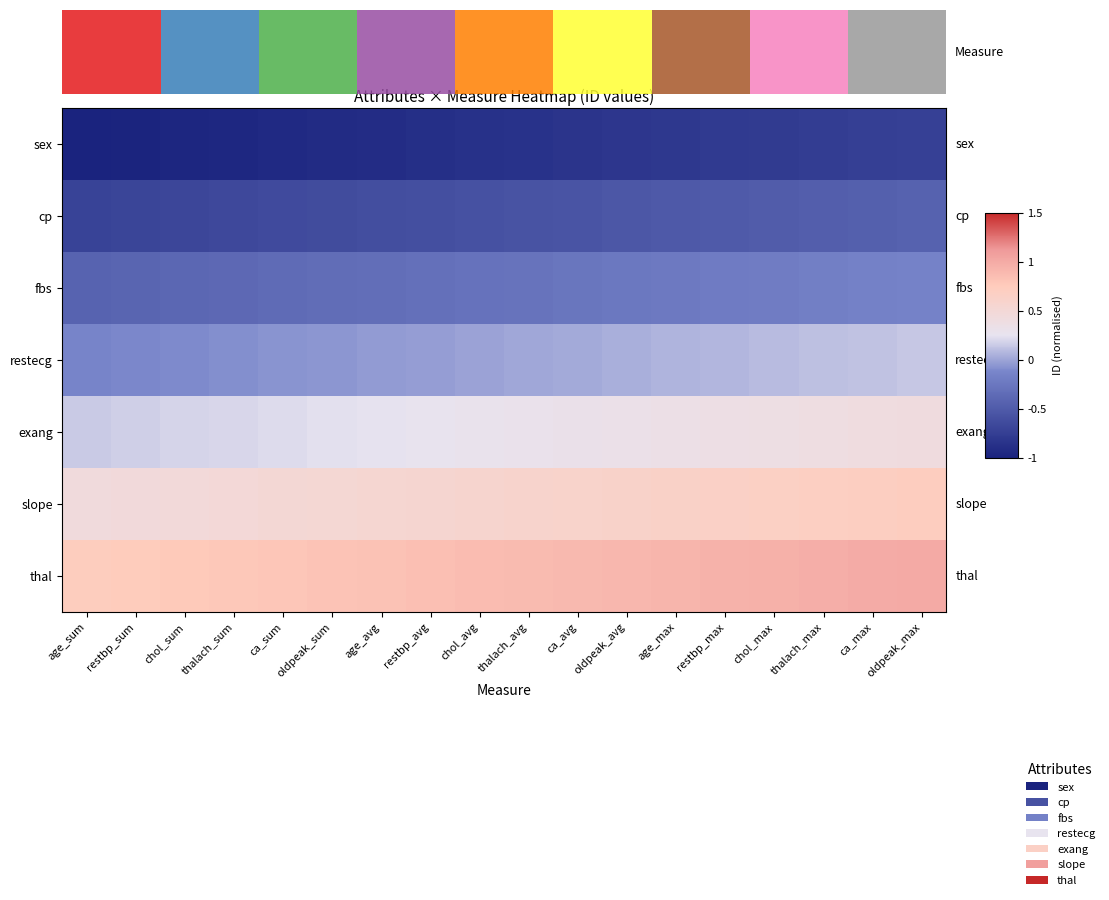

Reading right to left, transcribe all the data shown in this chart.

sex: oldpeak_max=-0.7	ca_max=-0.7	thalach_max=-0.8	chol_max=-0.8	restbp_max=-0.8	age_max=-0.8	oldpeak_avg=-0.8	ca_avg=-0.8	thalach_avg=-0.9	chol_avg=-0.9	restbp_avg=-0.9	age_avg=-0.9	oldpeak_sum=-0.9	ca_sum=-0.9	thalach_sum=-1.0	chol_sum=-1.0	restbp_sum=-1.0	age_sum=-1.0
cp: oldpeak_max=-0.4	ca_max=-0.5	thalach_max=-0.5	chol_max=-0.5	restbp_max=-0.5	age_max=-0.5	oldpeak_avg=-0.5	ca_avg=-0.6	thalach_avg=-0.6	chol_avg=-0.6	restbp_avg=-0.6	age_avg=-0.6	oldpeak_sum=-0.6	ca_sum=-0.6	thalach_sum=-0.7	chol_sum=-0.7	restbp_sum=-0.7	age_sum=-0.7
fbs: oldpeak_max=-0.2	ca_max=-0.2	thalach_max=-0.2	chol_max=-0.2	restbp_max=-0.2	age_max=-0.2	oldpeak_avg=-0.2	ca_avg=-0.3	thalach_avg=-0.3	chol_avg=-0.3	restbp_avg=-0.3	age_avg=-0.3	oldpeak_sum=-0.3	ca_sum=-0.4	thalach_sum=-0.4	chol_sum=-0.4	restbp_sum=-0.4	age_sum=-0.4
restecg: oldpeak_max=0.1	ca_max=0.1	thalach_max=0.1	chol_max=0.1	restbp_max=0.1	age_max=0.1	oldpeak_avg=0.0	ca_avg=0.0	thalach_avg=0.0	chol_avg=-0.0	restbp_avg=-0.0	age_avg=-0.0	oldpeak_sum=-0.1	ca_sum=-0.1	thalach_sum=-0.1	chol_sum=-0.1	restbp_sum=-0.1	age_sum=-0.1
exang: oldpeak_max=0.4	ca_max=0.4	thalach_max=0.4	chol_max=0.4	restbp_max=0.4	age_max=0.3	oldpeak_avg=0.3	ca_avg=0.3	thalach_avg=0.3	chol_avg=0.3	restbp_avg=0.3	age_avg=0.2	oldpeak_sum=0.2	ca_sum=0.2	thalach_sum=0.2	chol_sum=0.2	restbp_sum=0.2	age_sum=0.2
slope: oldpeak_max=0.7	ca_max=0.7	thalach_max=0.7	chol_max=0.7	restbp_max=0.6	age_max=0.6	oldpeak_avg=0.6	ca_avg=0.6	thalach_avg=0.6	chol_avg=0.6	restbp_avg=0.6	age_avg=0.5	oldpeak_sum=0.5	ca_sum=0.5	thalach_sum=0.5	chol_sum=0.5	restbp_sum=0.5	age_sum=0.4
thal: oldpeak_max=1.0	ca_max=1.0	thalach_max=1.0	chol_max=1.0	restbp_max=0.9	age_max=0.9	oldpeak_avg=0.9	ca_avg=0.9	thalach_avg=0.9	chol_avg=0.9	restbp_avg=0.8	age_avg=0.8	oldpeak_sum=0.8	ca_sum=0.8	thalach_sum=0.8	chol_sum=0.8	restbp_sum=0.7	age_sum=0.7